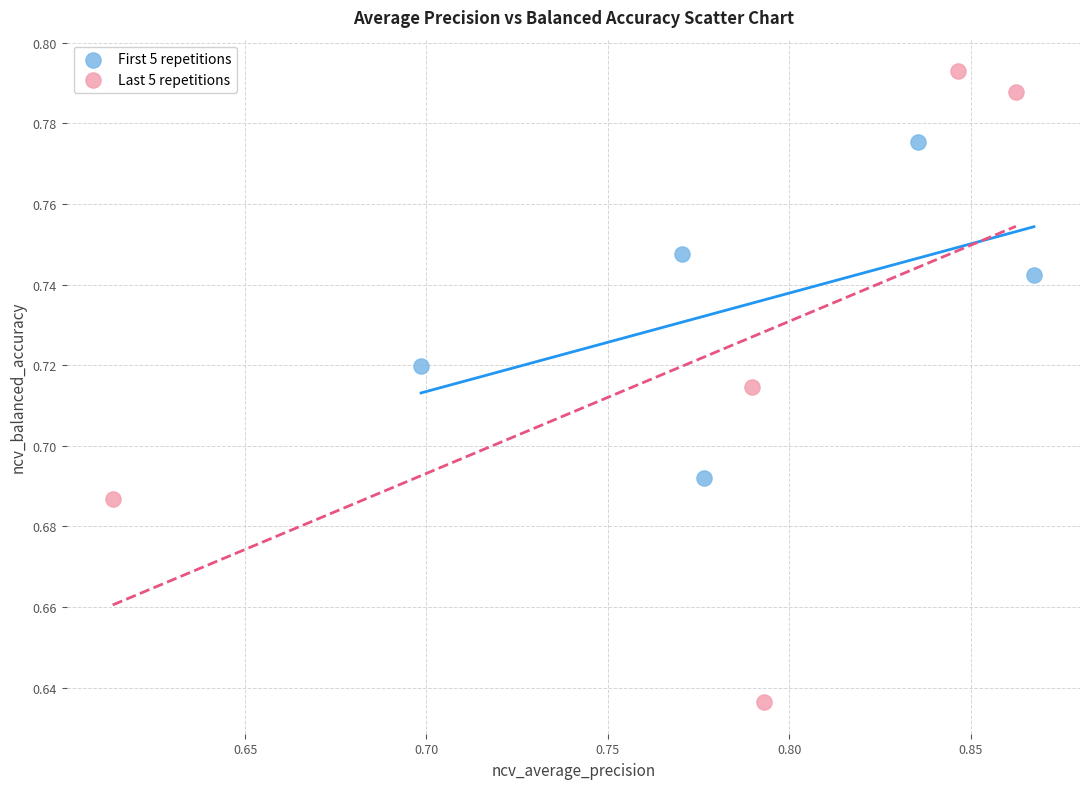

Which series has the largest Y range (max minus min)?

Last 5 repetitions